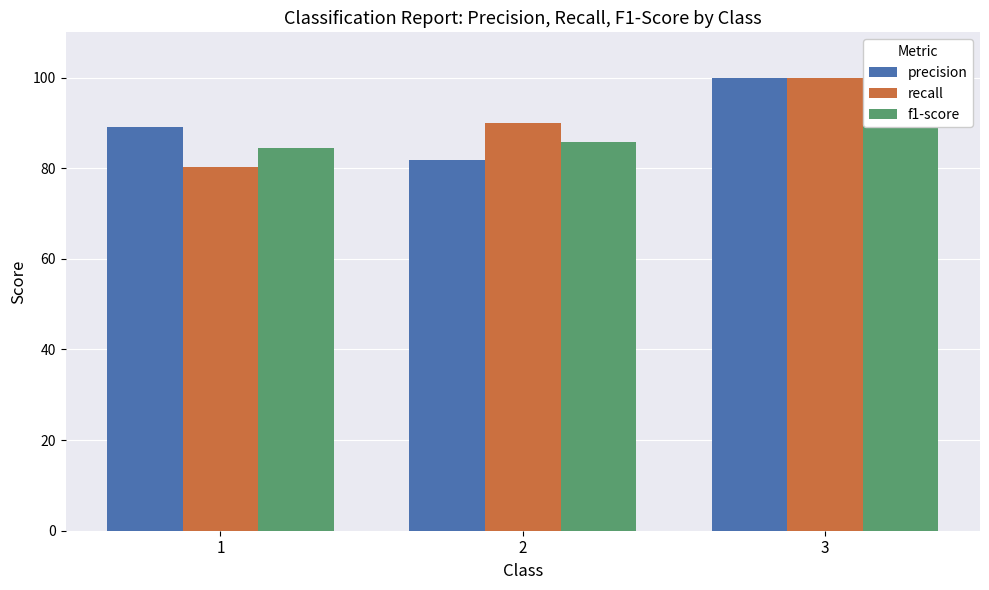

What is the difference between the maximum and minimum values in the recall series?

19.7